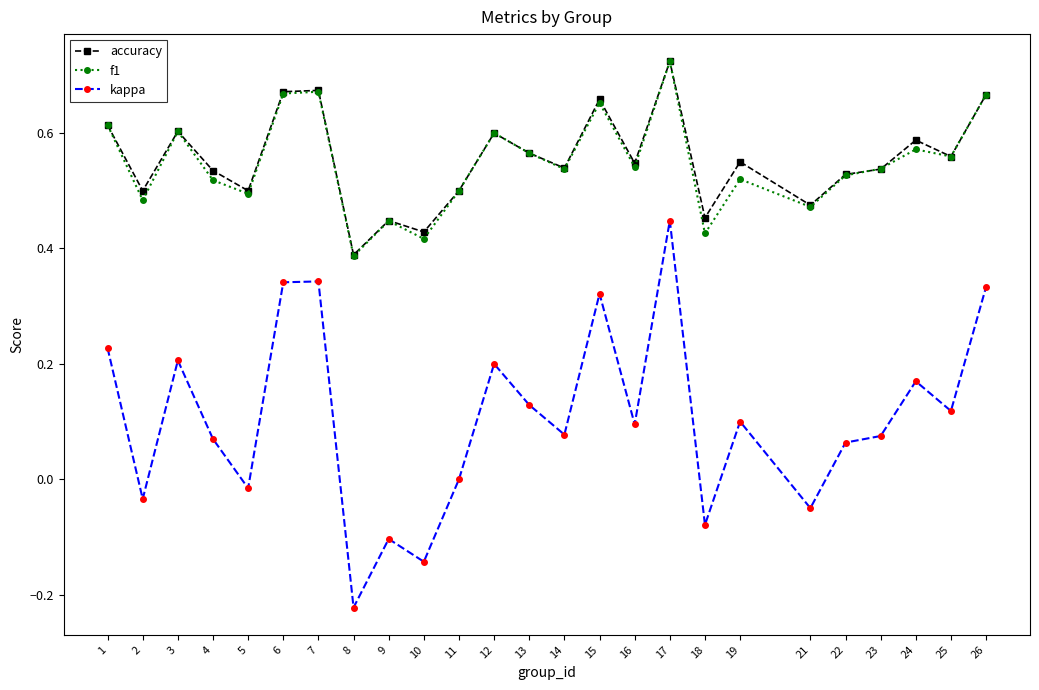

Is it true that accuracy equals 0.5 at 22?

True